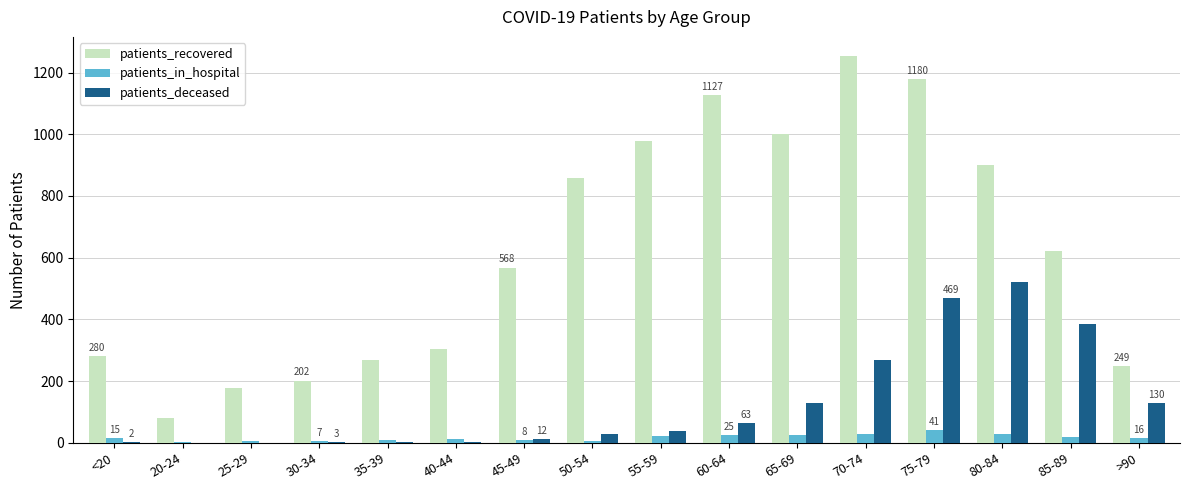

At which label is patients_recovered closest to 666?

85-89